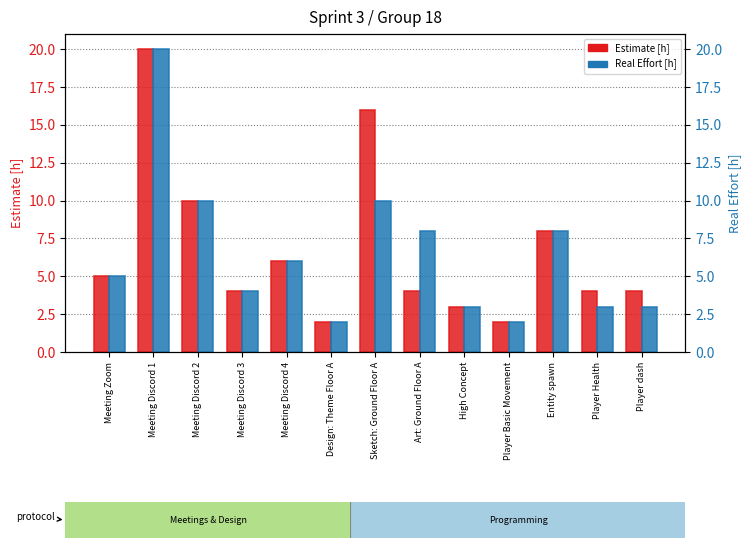

The value of Real Effort [h] at Entity spawn is 2. True or false?

False